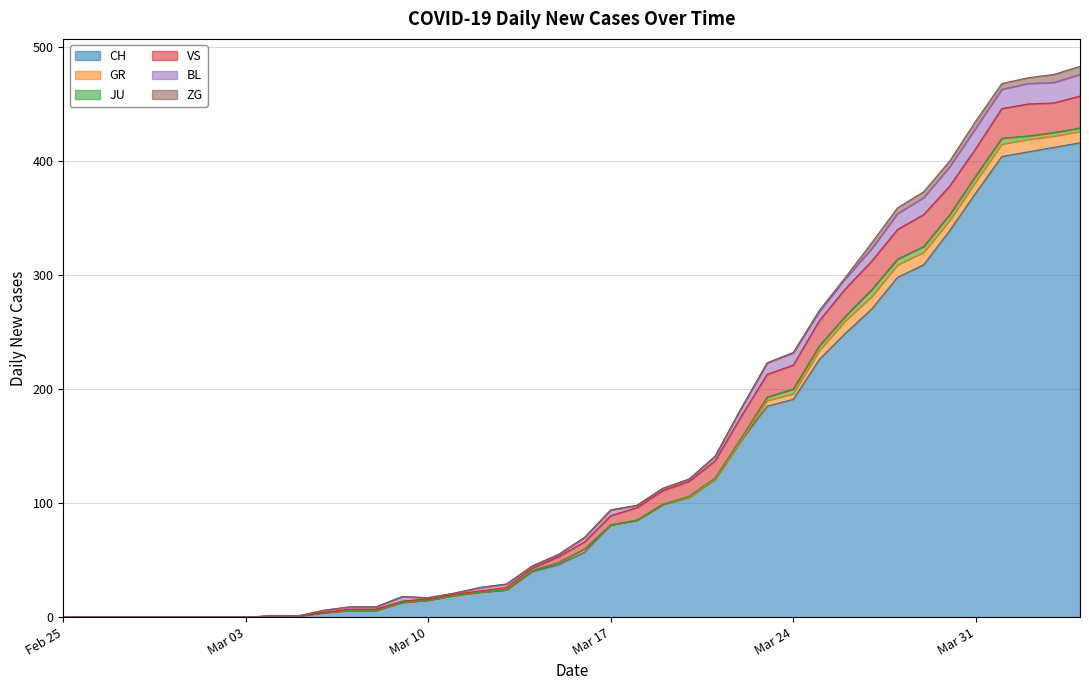

True or false: CH has a value of 121 at 2020-03-21.

True